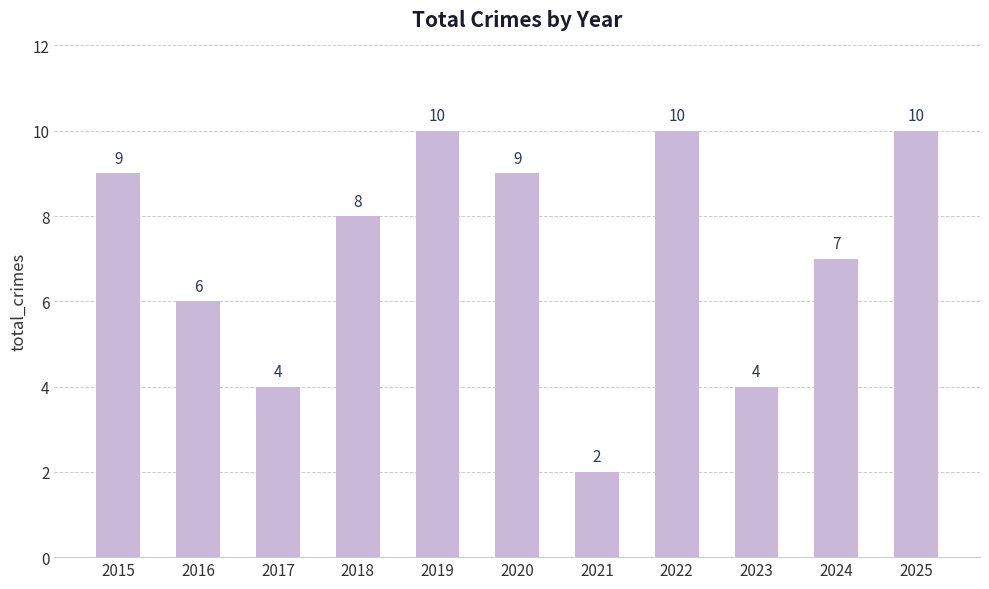

What is the difference between the maximum and second lowest values?

6